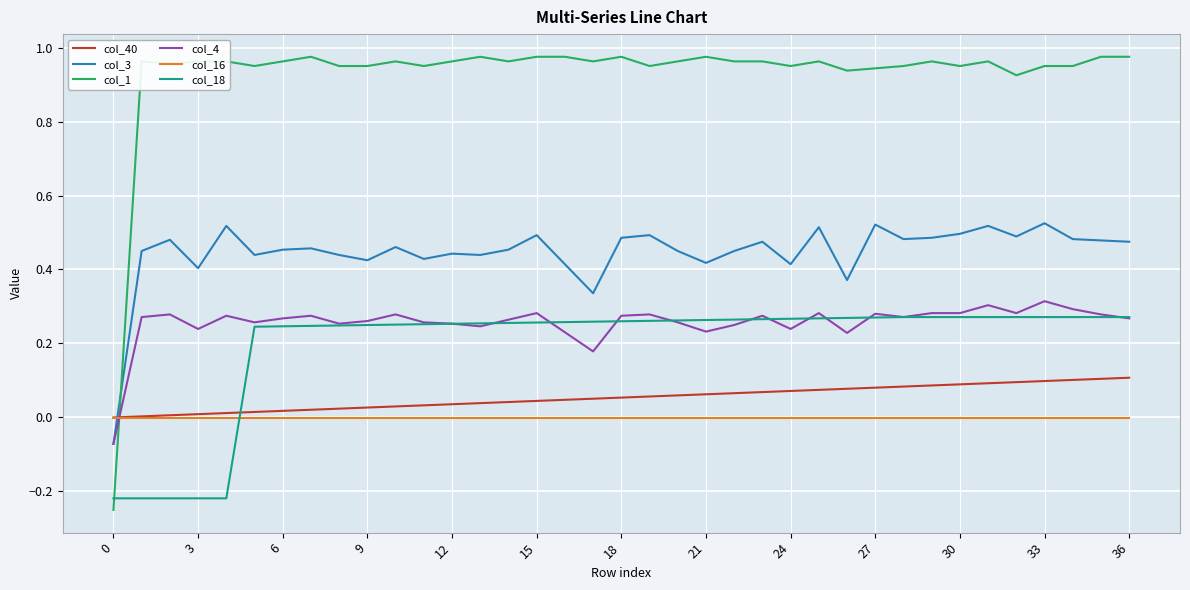

How many negative values does the col_1 series have?

1